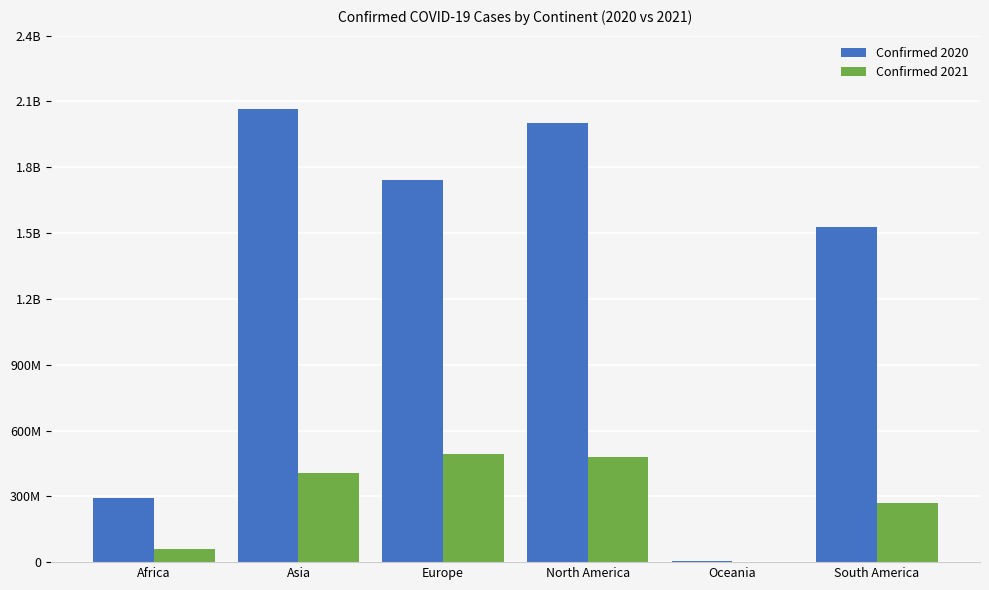

What are all the series names shown in the legend?

Confirmed 2020, Confirmed 2021